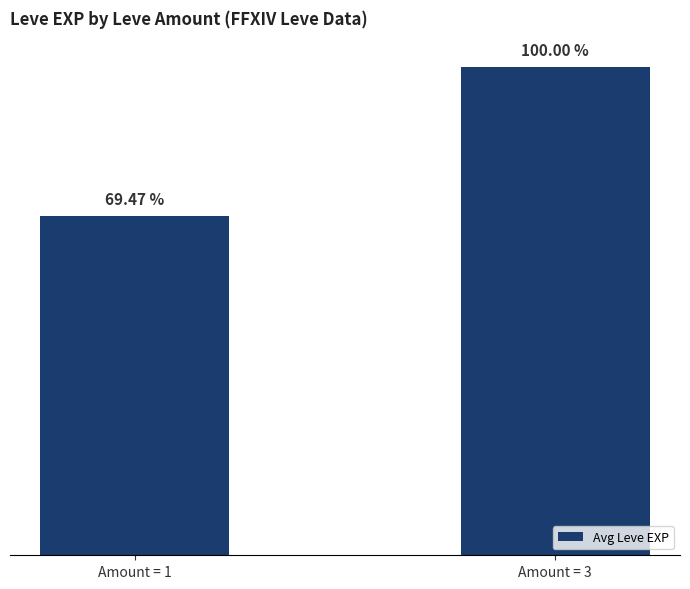

Which label corresponds to the smallest value in the chart?

Amount = 1